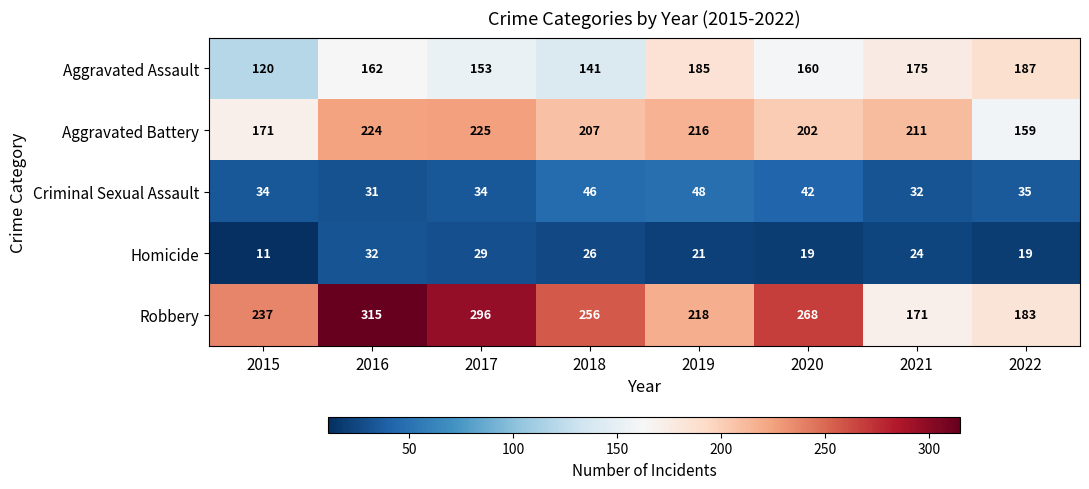

What is the difference between the Aggravated Assault values at 2015 and 2016?

42